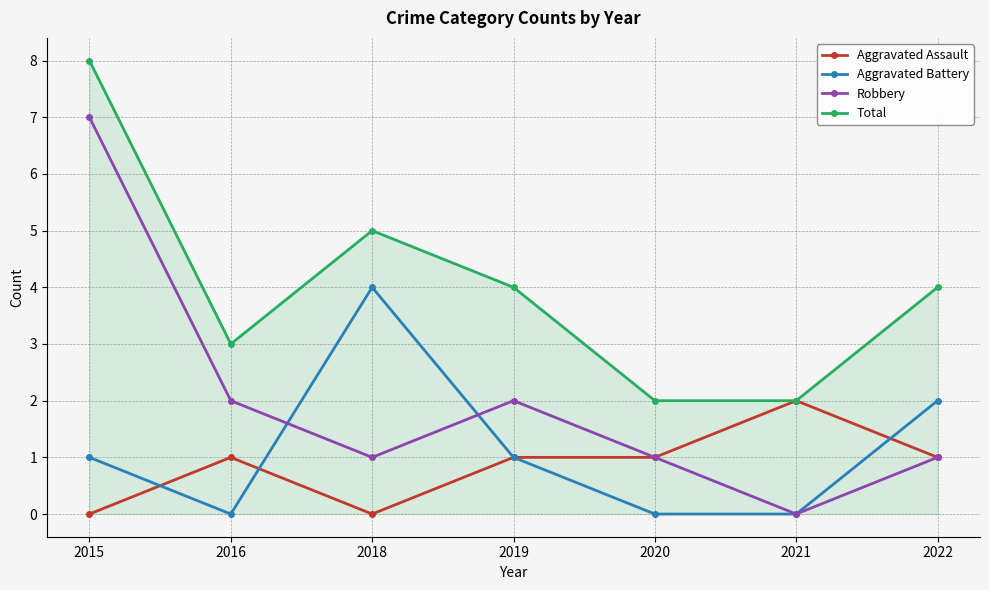

True or false: Total has a value of 3 at 2016.

True